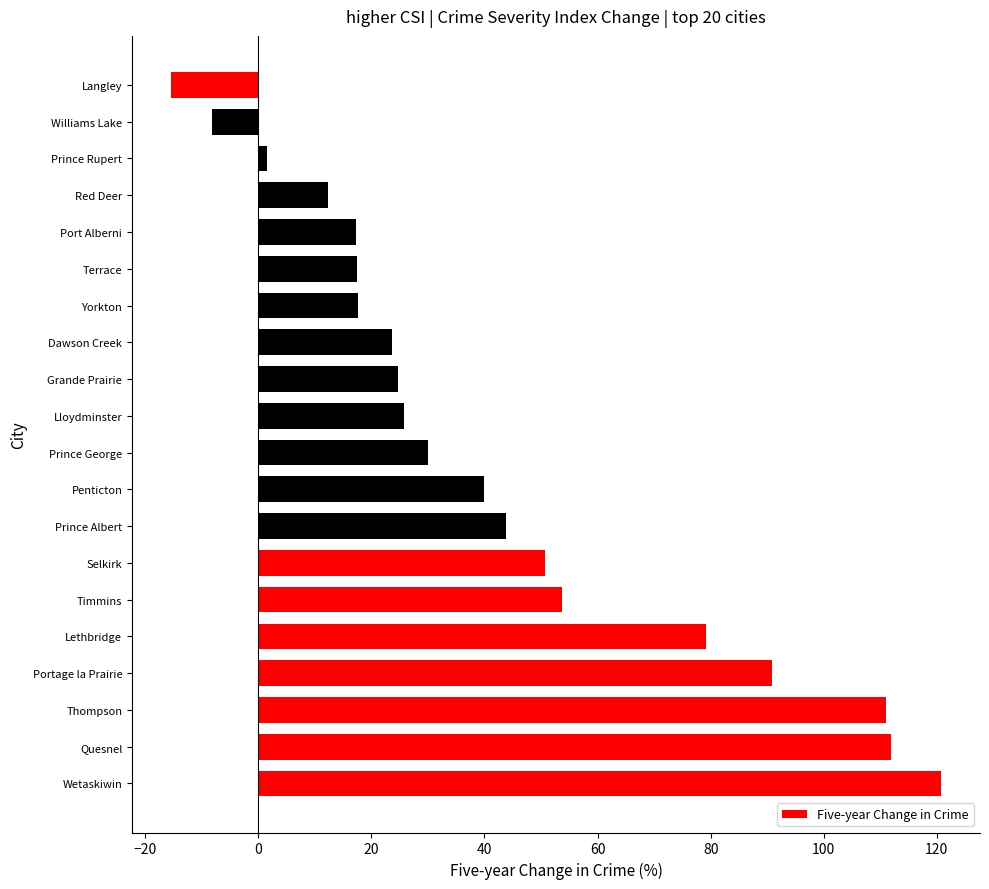

What is the change in value from Wetaskiwin to Dawson Creek?

-97.2